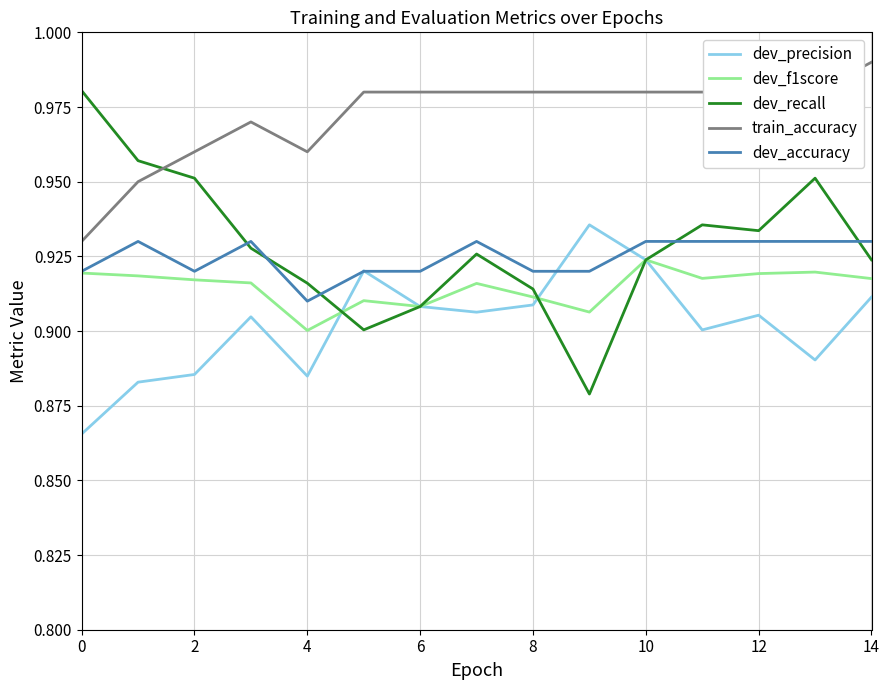

True or false: dev_f1score and train_accuracy cross at least once.

False